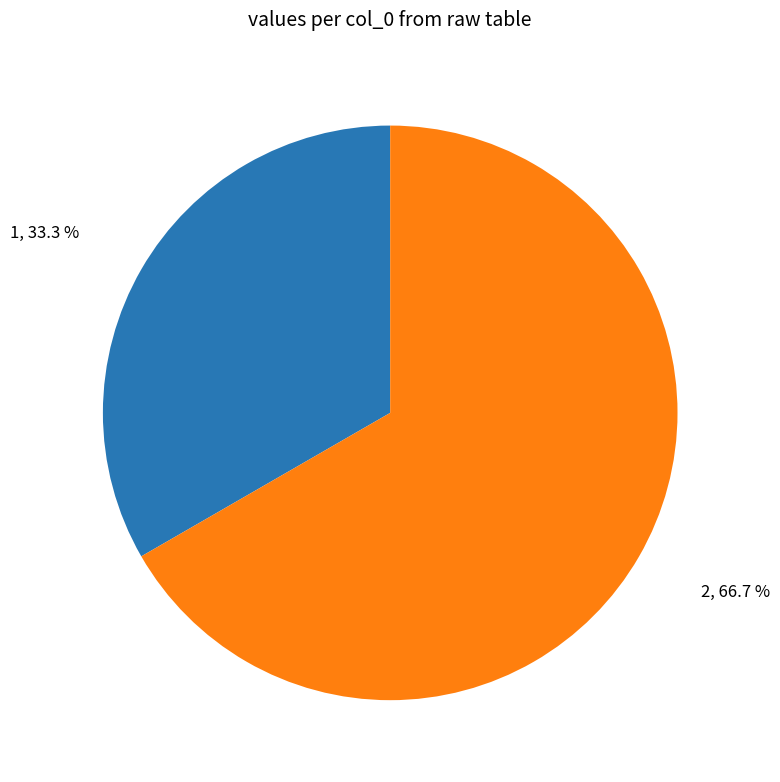

What percentage is the 2 slice, to the nearest percent?

67%